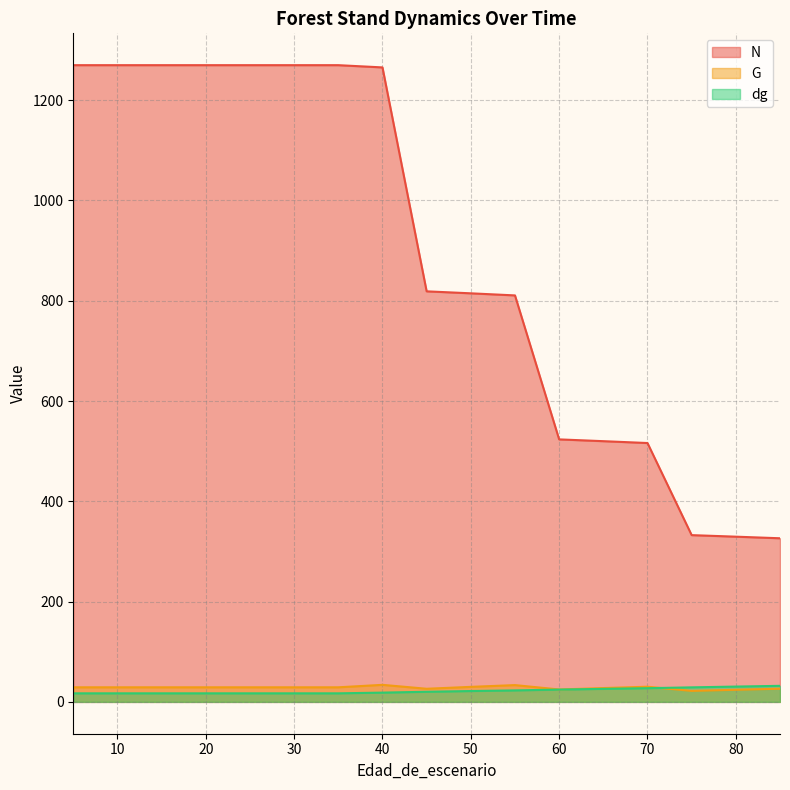

Count the number of data series in this chart.

3